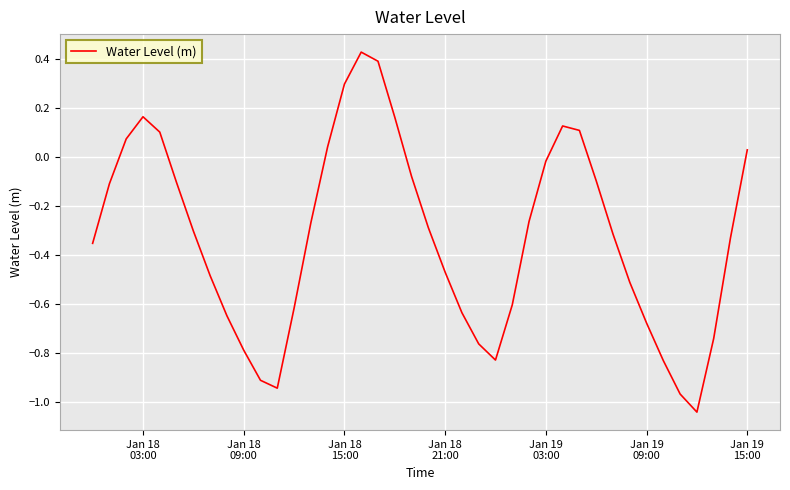

Reading right to left, what are all the values shown in this chart?

0.0	-0.3	-0.7	-1.0	-1.0	-0.8	-0.7	-0.5	-0.3	-0.1	0.1	0.1	-0.0	-0.3	-0.6	-0.8	-0.8	-0.6	-0.5	-0.3	-0.1	0.2	0.4	0.4	0.3	0.0	-0.3	-0.6	-0.9	-0.9	-0.8	-0.6	-0.5	-0.3	-0.1	0.1	0.2	0.1	-0.1	-0.4